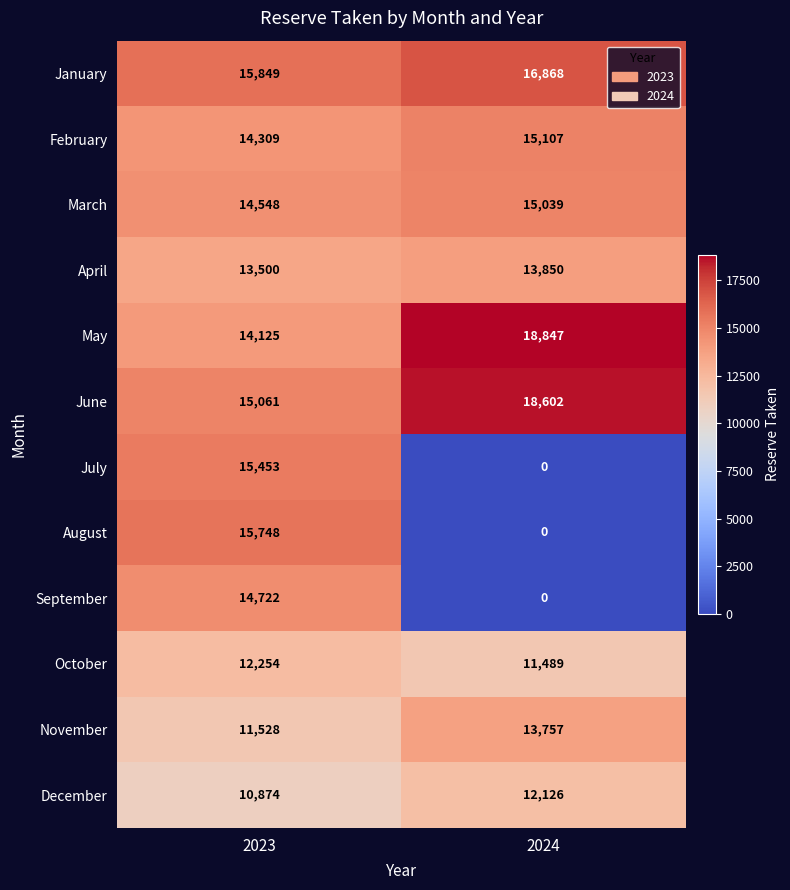

Rank the series by their maximum value, from highest to lowest.

May, June, January, August, July, February, March, September, April, November, October, December